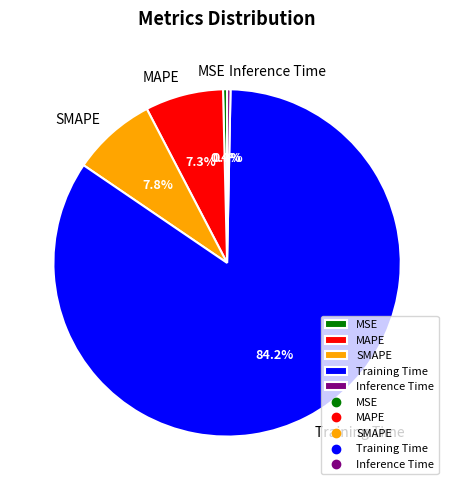

Count the number of slices in the pie.

5